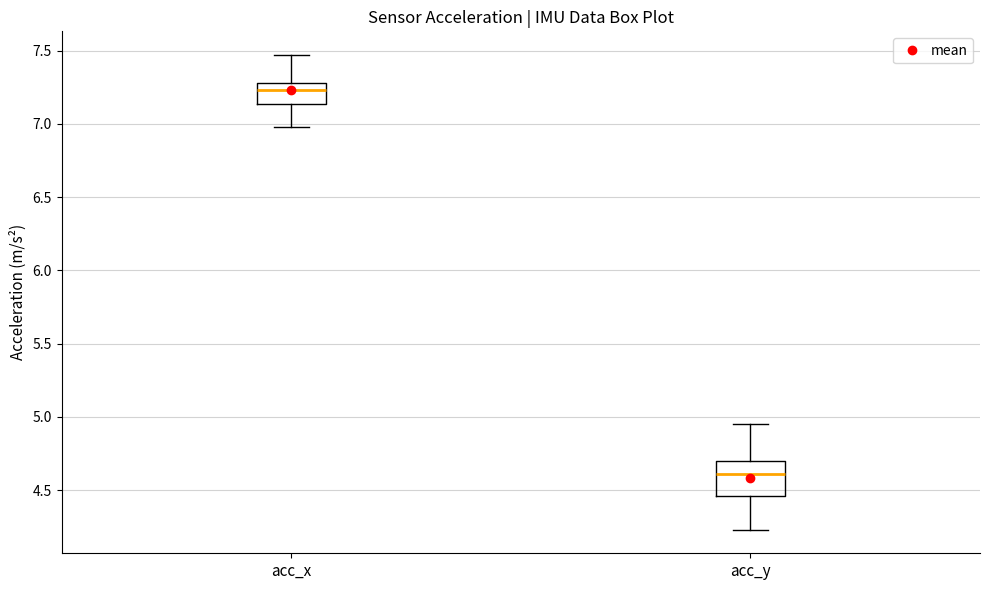

Reading left to right, transcribe this box plot: for each box, give where its median line is, the range the box spans, and where its two whiskers end, as read against the y-axis. The values are not printed on the chart, so give them approximately, as read against the axis.

acc_x: median 7.25, box 7.15 to 7.30, whiskers 7.00 to 7.45
acc_y: median 4.60, box 4.45 to 4.70, whiskers 4.25 to 4.95